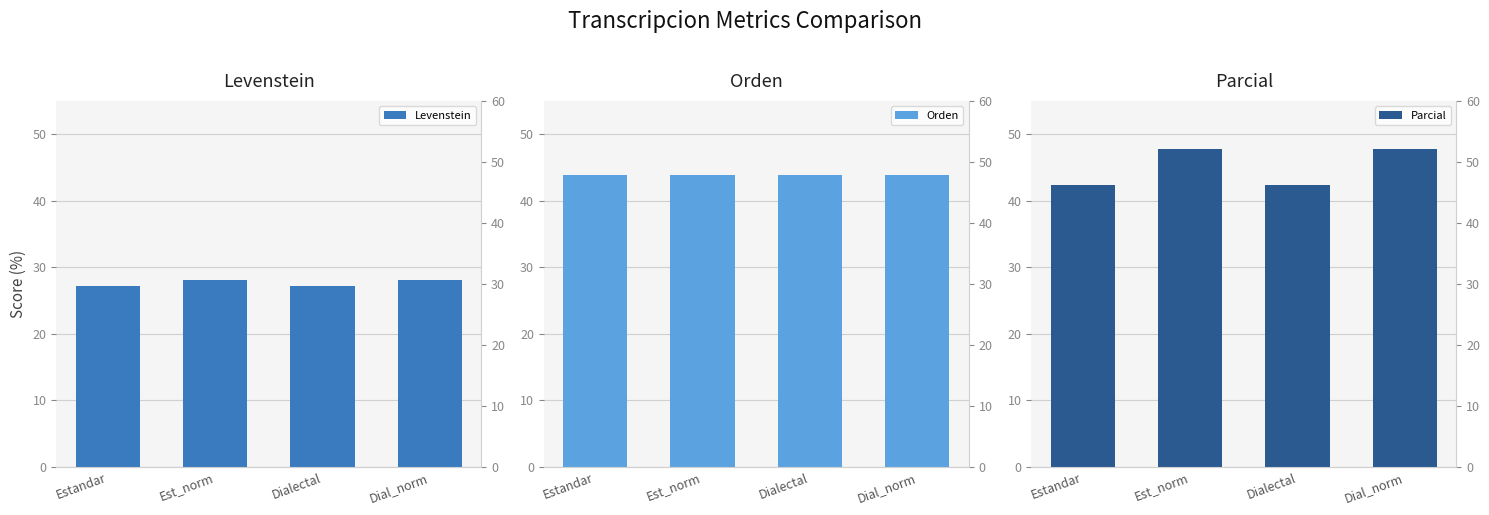

What is the average value of the Levenstein series?

27.6